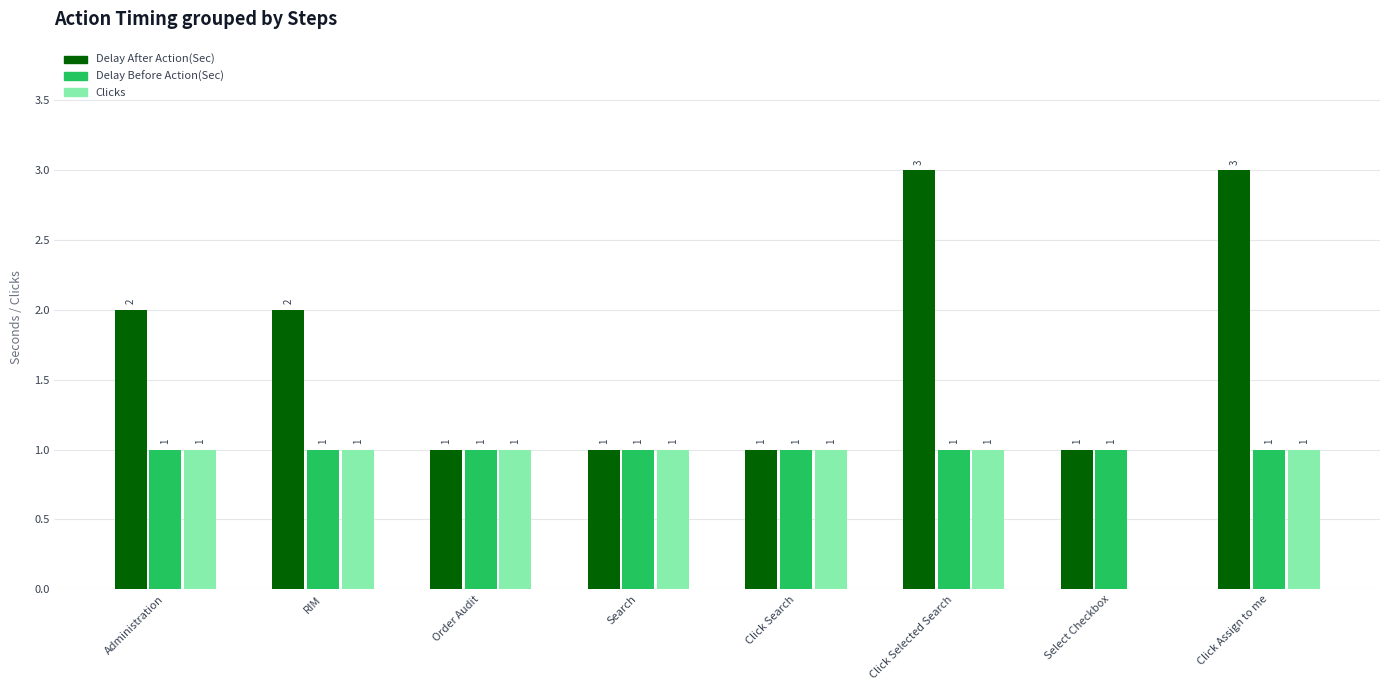

What is the approximate value of Delay After Action(Sec) at Search?

1